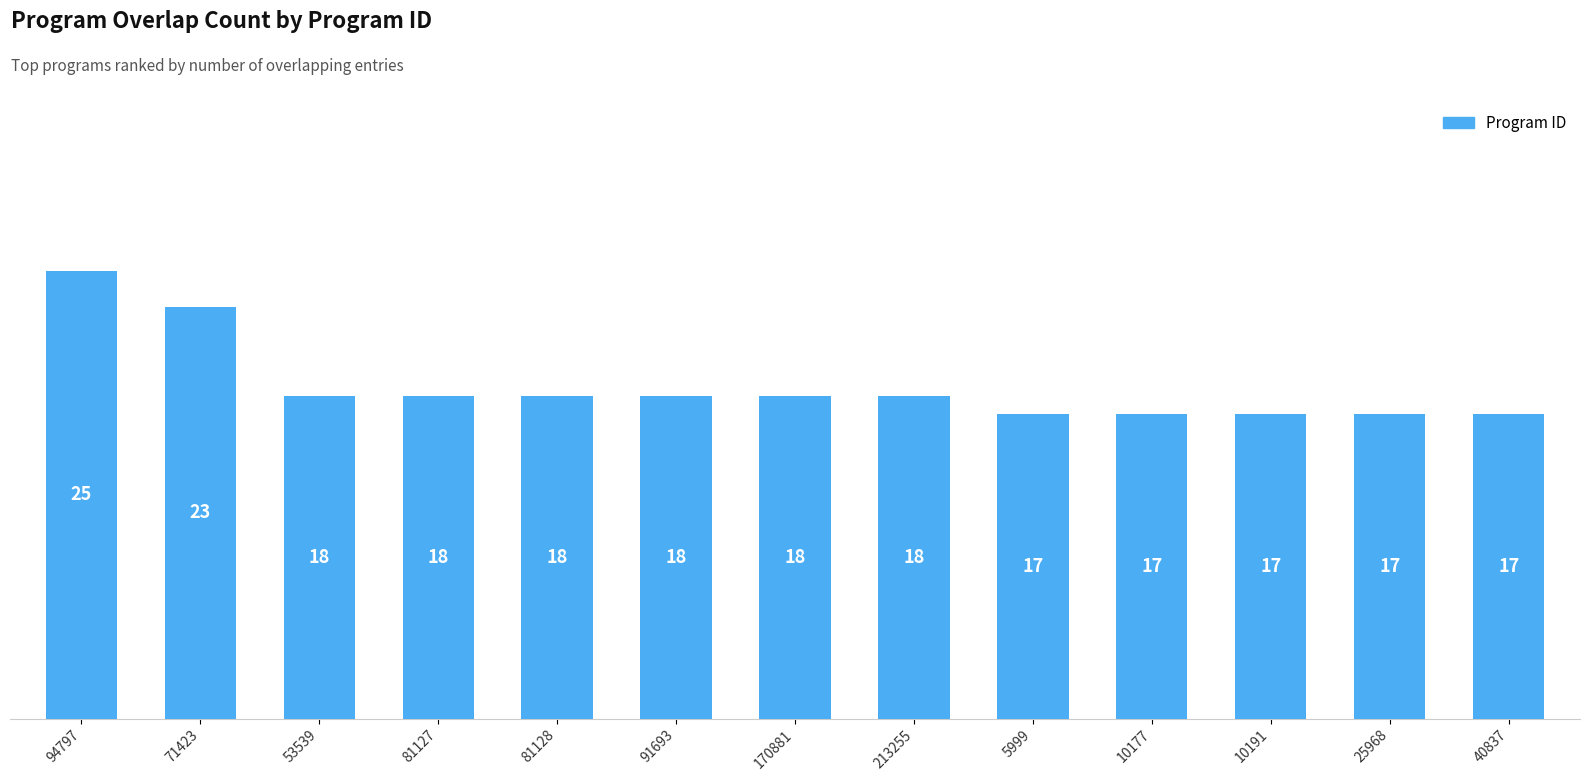

Reading left to right, what are all the values shown in this chart?

25	23	18	18	18	18	18	18	17	17	17	17	17